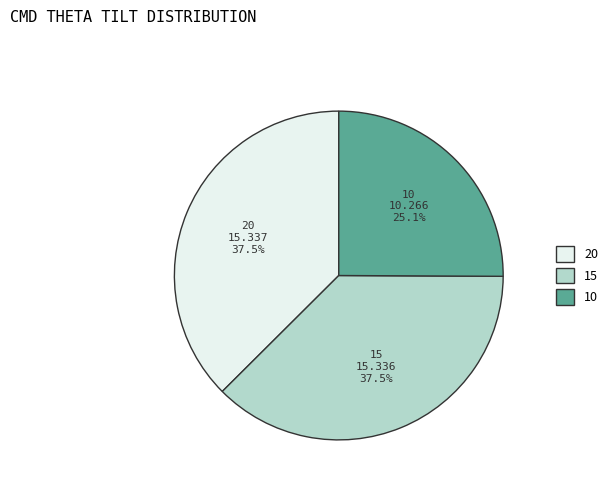

What percentage do 10 and 15 together represent?

62.5%